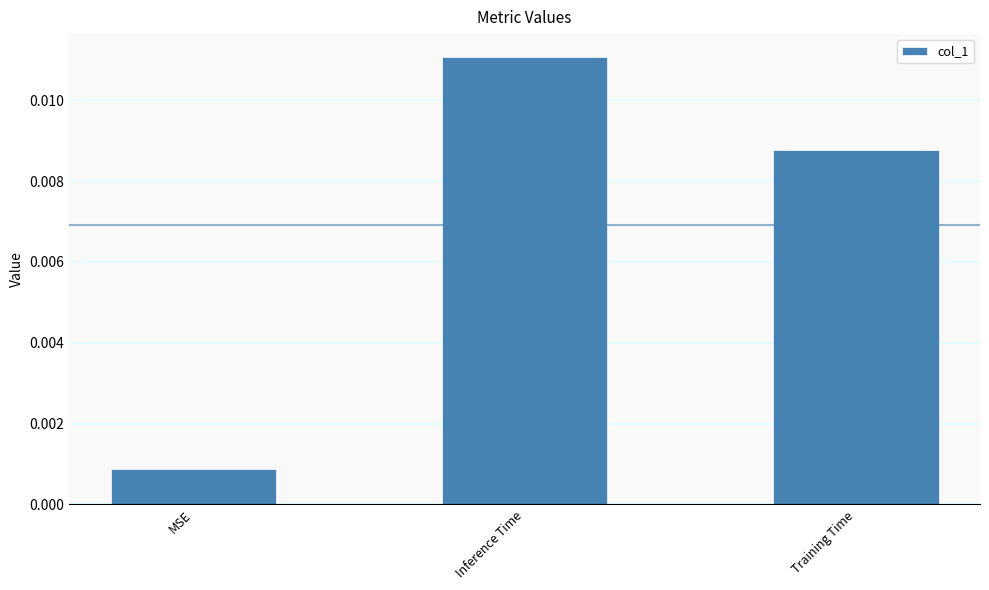

Which label corresponds to the smallest value in the chart?

MSE